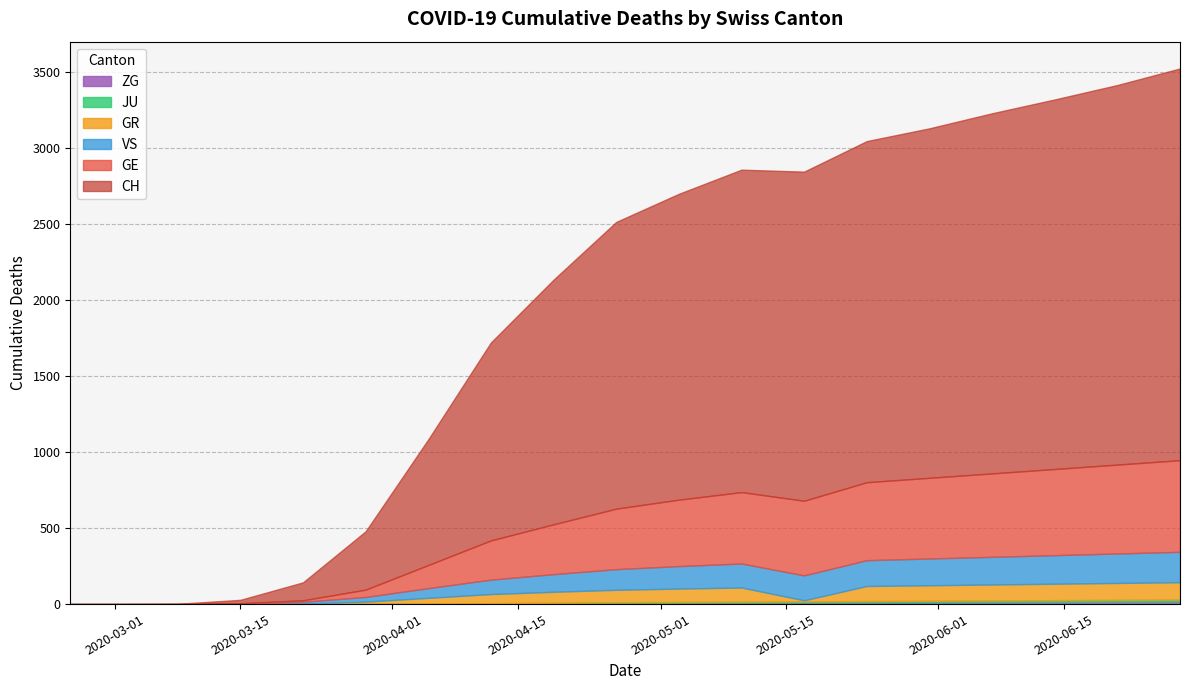

Reading left to right, what are all the values shown in this chart?

CH: 0	0	2	22	118	384	827	1303	1610	1887	2013	2122	2166	2245	2300	2370	2432	2498	2578
GE: 0	0	0	4	10	48	152	258	328	398	437	470	491	513	531	549	567	585	603
GR: 0	0	0	0	4	15	38	60	72	82	88	93	96	99	102	105	108	111	114
JU: 0	0	0	0	0	0	1	2	3	4	5	6	7	8	9	10	11	12	13
VS: 0	0	0	2	11	31	64	95	116	136	148	158	164	170	176	182	188	194	200
ZG: 0	0	0	0	0	1	2	4	6	8	9	10	11	12	13	14	15	16	17